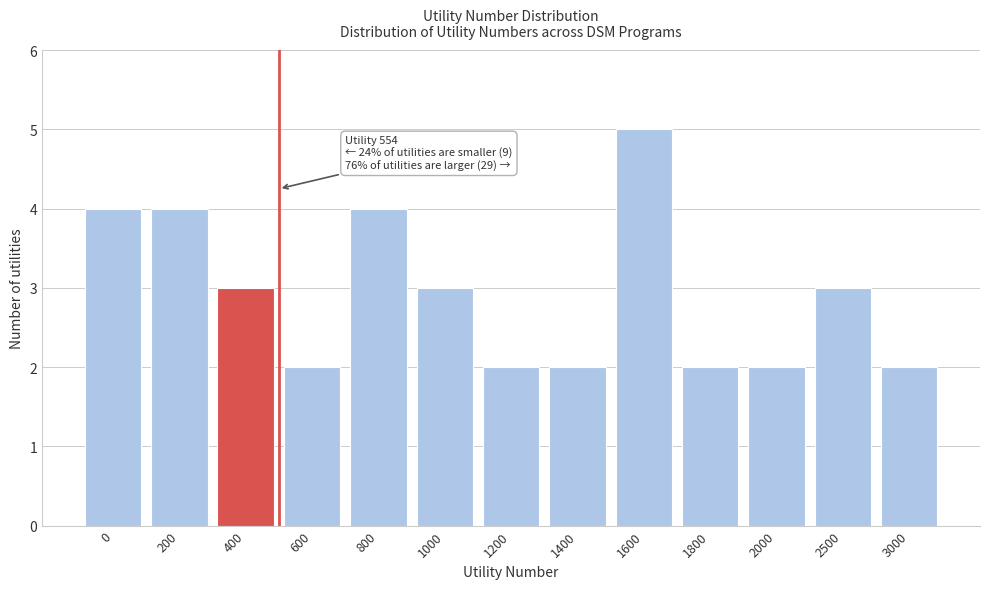

Reading right to left, list all the values displayed in this chart.

2	3	2	2	5	2	2	3	4	2	3	4	4